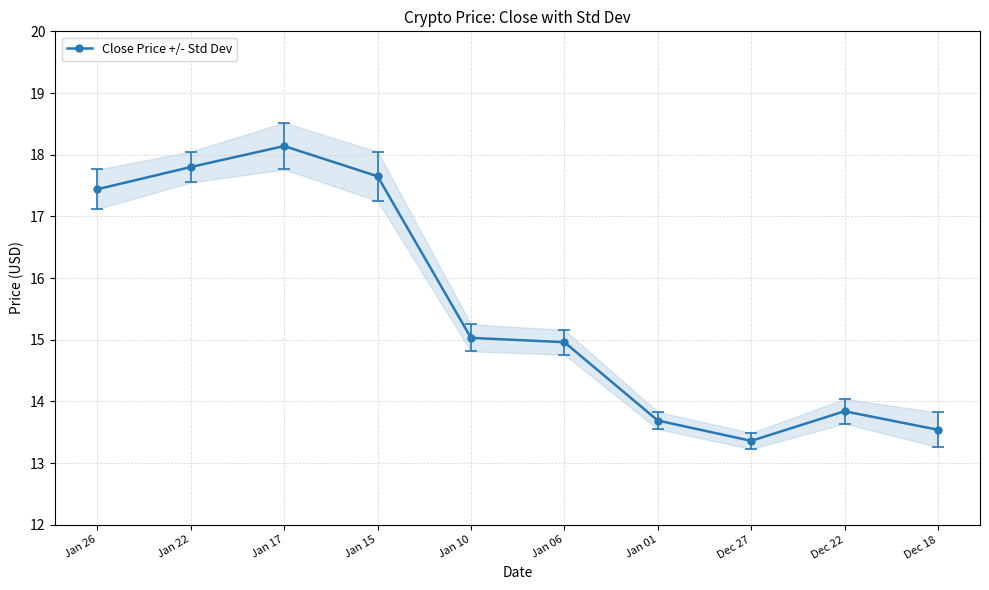

Reading left to right, extract all data points from this chart.

Jan 26=17.4	Jan 22=17.8	Jan 17=18.1	Jan 15=17.6	Jan 10=15.0	Jan 06=15.0	Jan 01=13.7	Dec 27=13.4	Dec 22=13.8	Dec 18=13.5